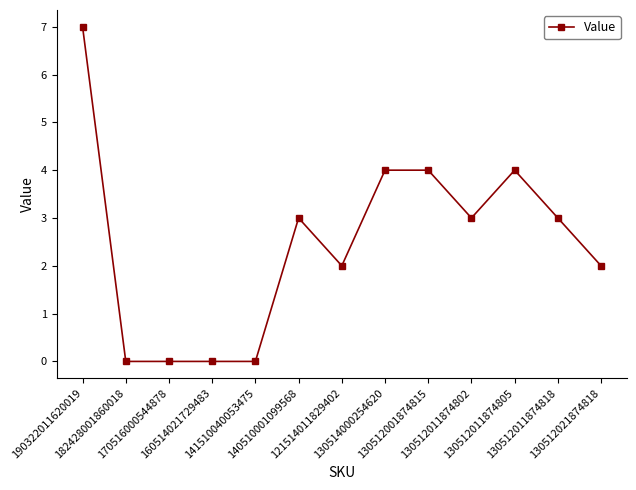

What is the label of the 6th point from the right?

130514000254620